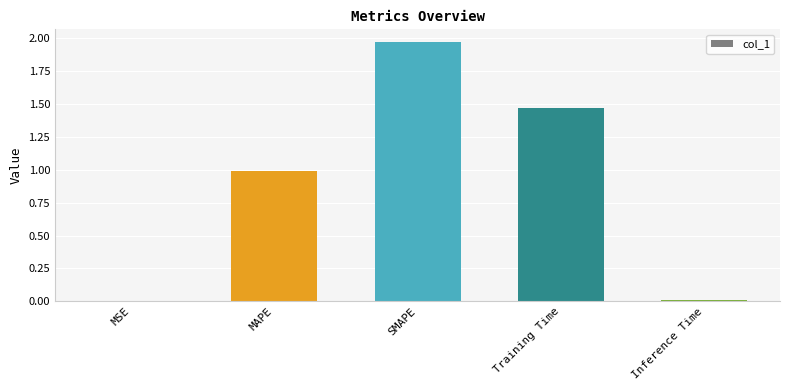

Between MAPE and SMAPE, which is larger?

SMAPE